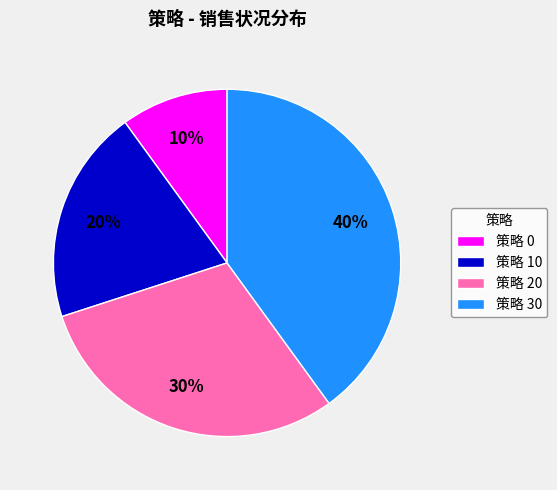

Is 策略 0 the majority of the pie?

No